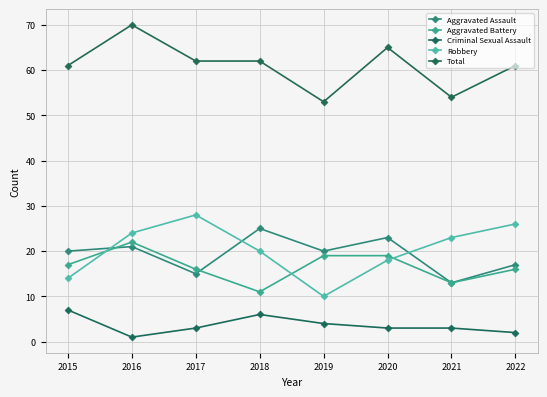

Which has a higher value, 2015 or 2019?

2015